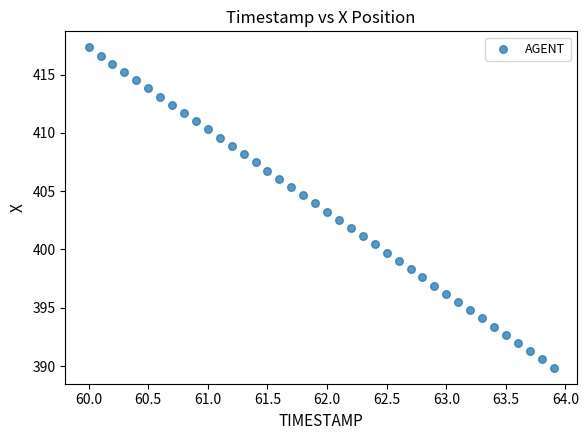

What is the range of Y values (max minus min)?

27.5